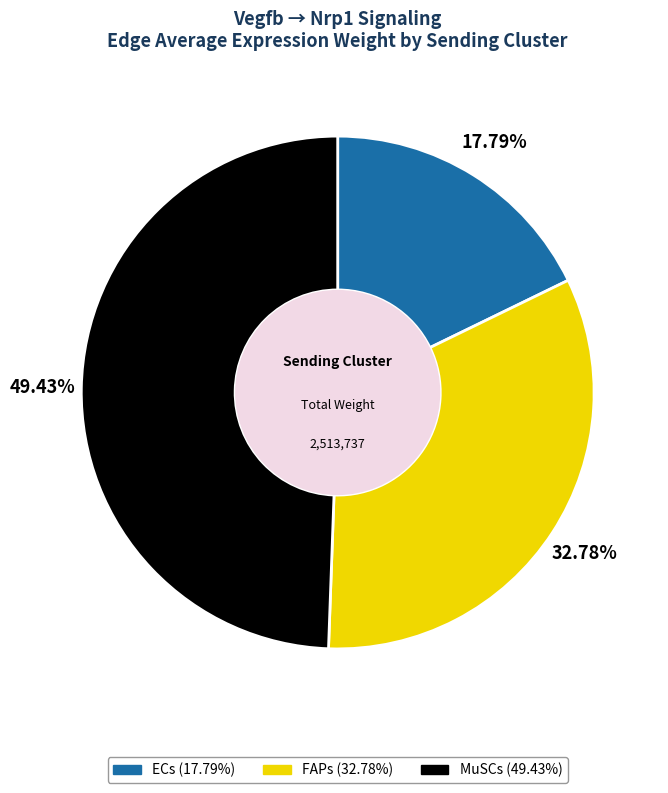

Is there a majority slice in this chart?

No